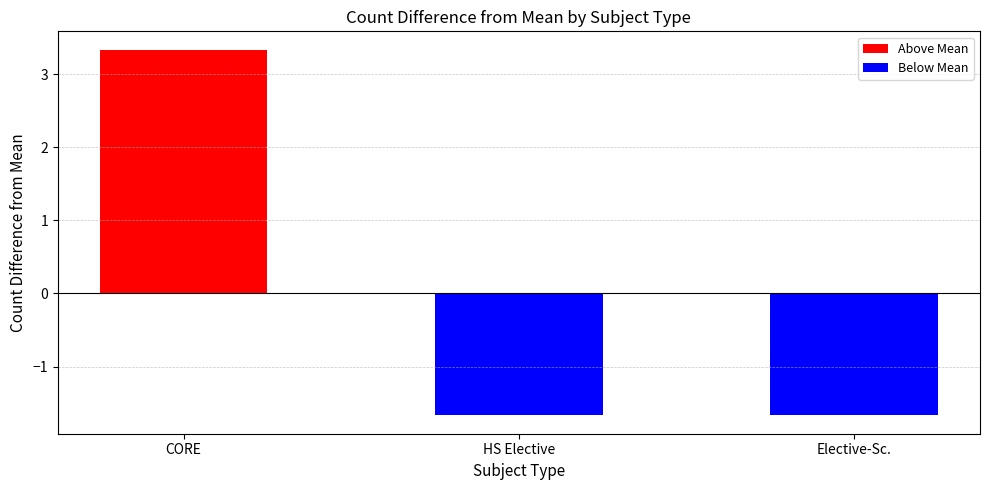

Between CORE and Elective-Sc., which is larger?

CORE